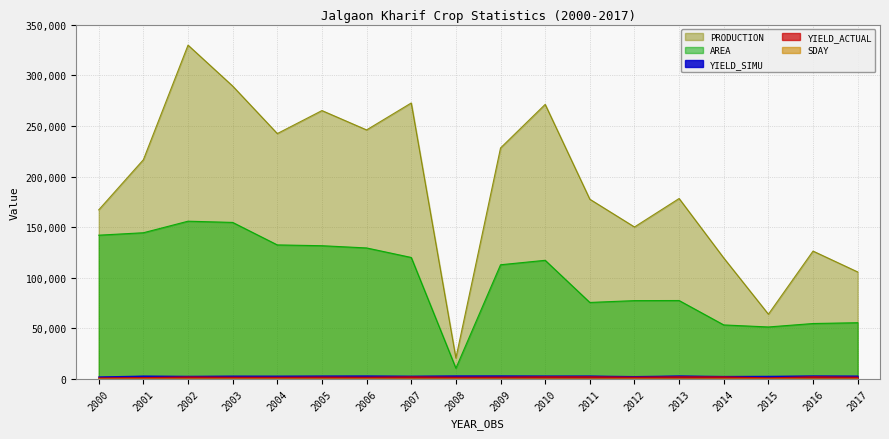

At which label does YIELD_SIMU first exceed 3049?

2005